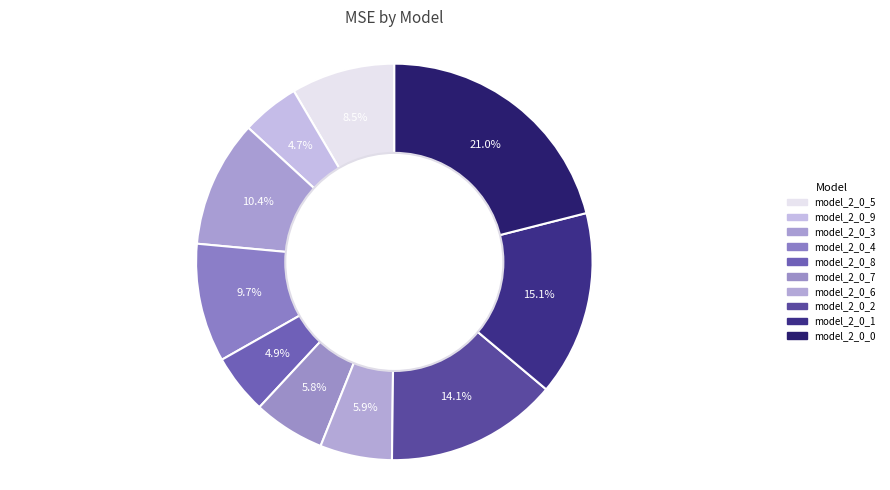

Does model_2_0_0 represent more than half of the total?

No